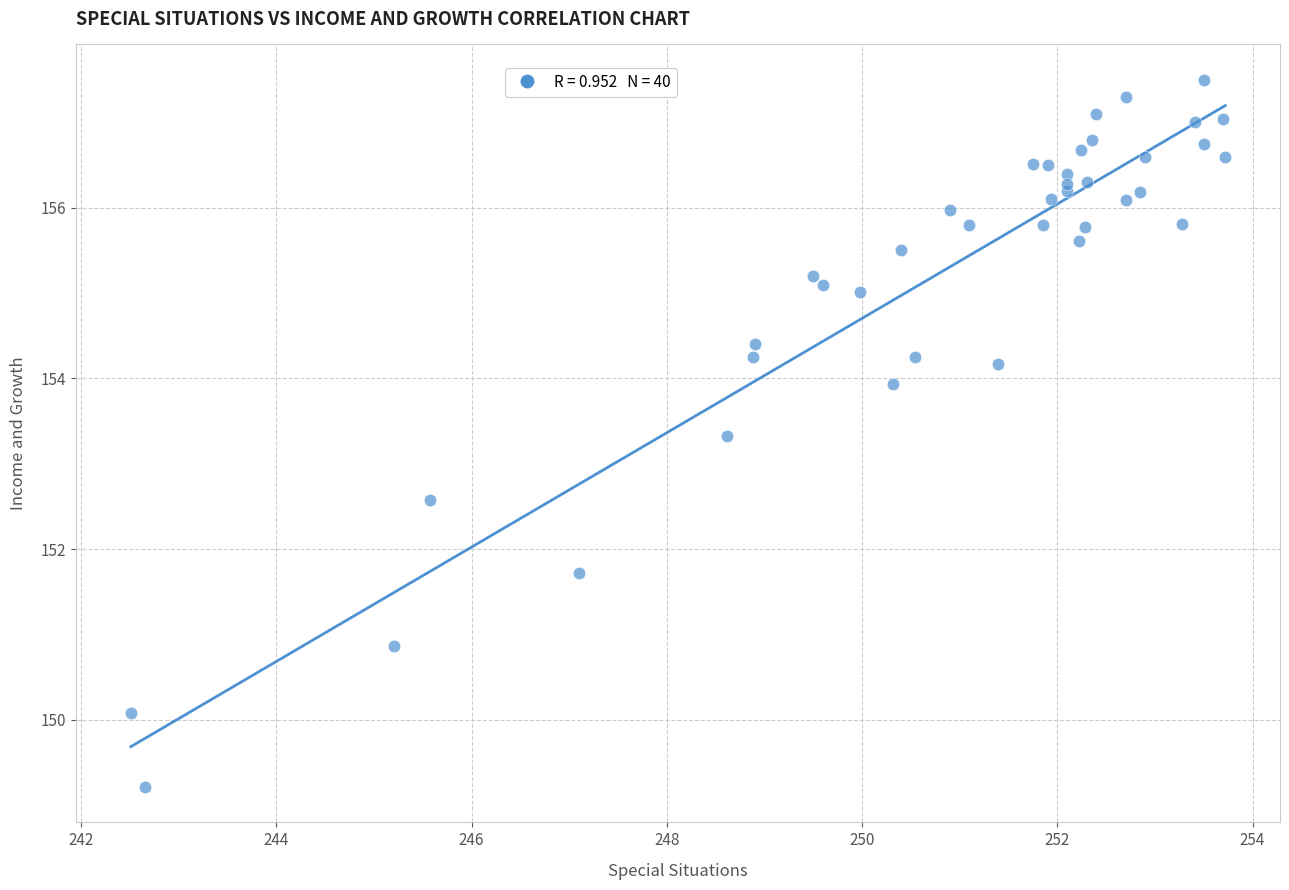

What Y value in the scatter plot is closest to 153?

153.3